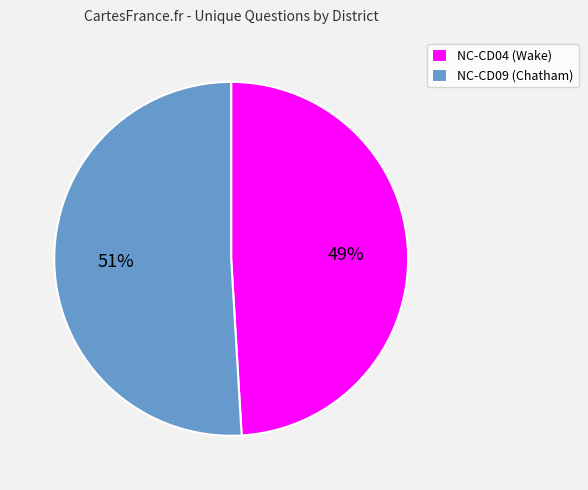

Do NC-CD09 (Chatham) and NC-CD04 (Wake) together represent more than half of the pie?

Yes